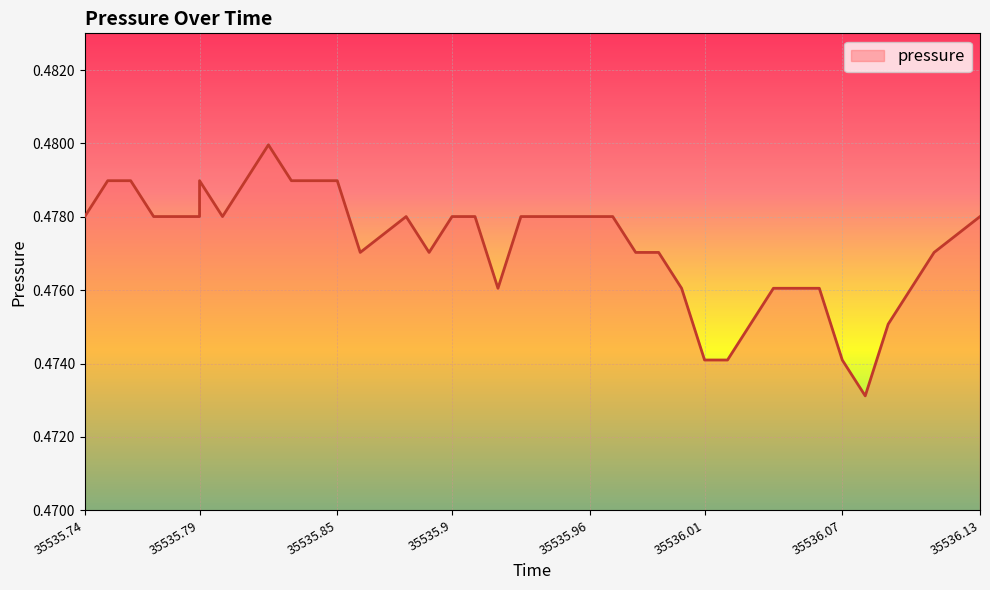

Reading right to left, list all the values displayed in this chart.

0.5	0.5	0.5	0.5	0.5	0.5	0.5	0.5	0.5	0.5	0.5	0.5	0.5	0.5	0.5	0.5	0.5	0.5	0.5	0.5	0.5	0.5	0.5	0.5	0.5	0.5	0.5	0.5	0.5	0.5	0.5	0.5	0.5	0.5	0.5	0.5	0.5	0.5	0.5	0.5